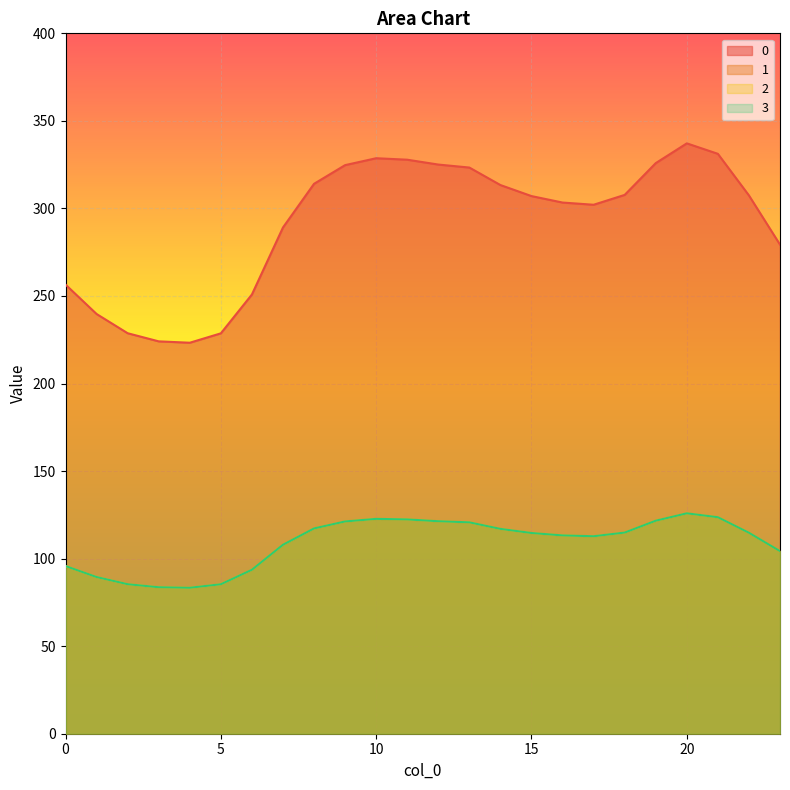

Count the number of categories in the chart.

24